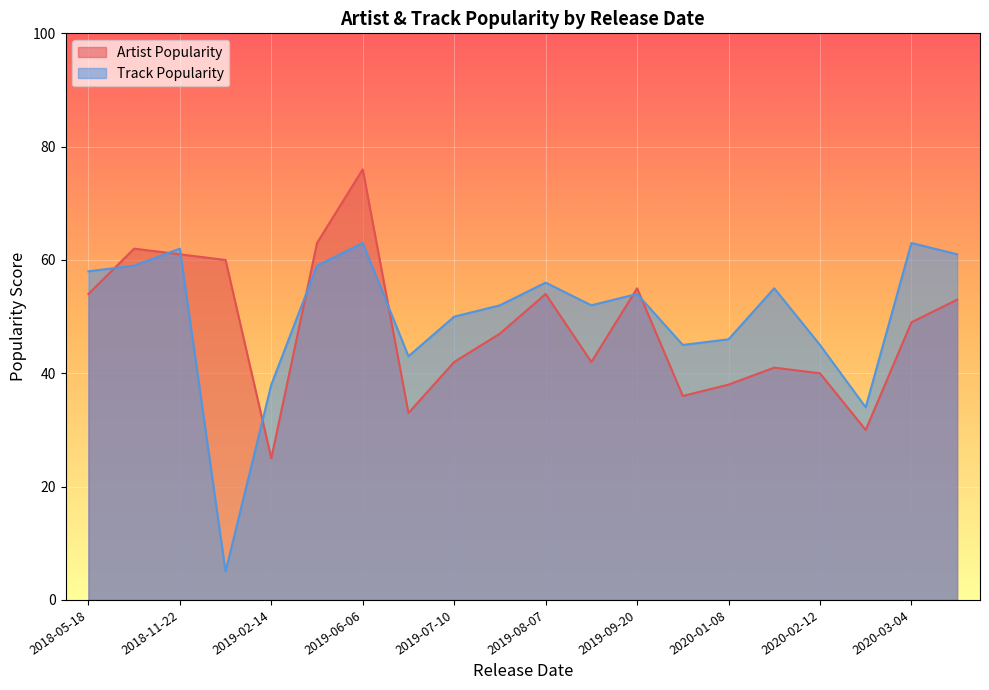

After their last crossing, which series has the higher values: Track Popularity or Artist Popularity?

Track Popularity